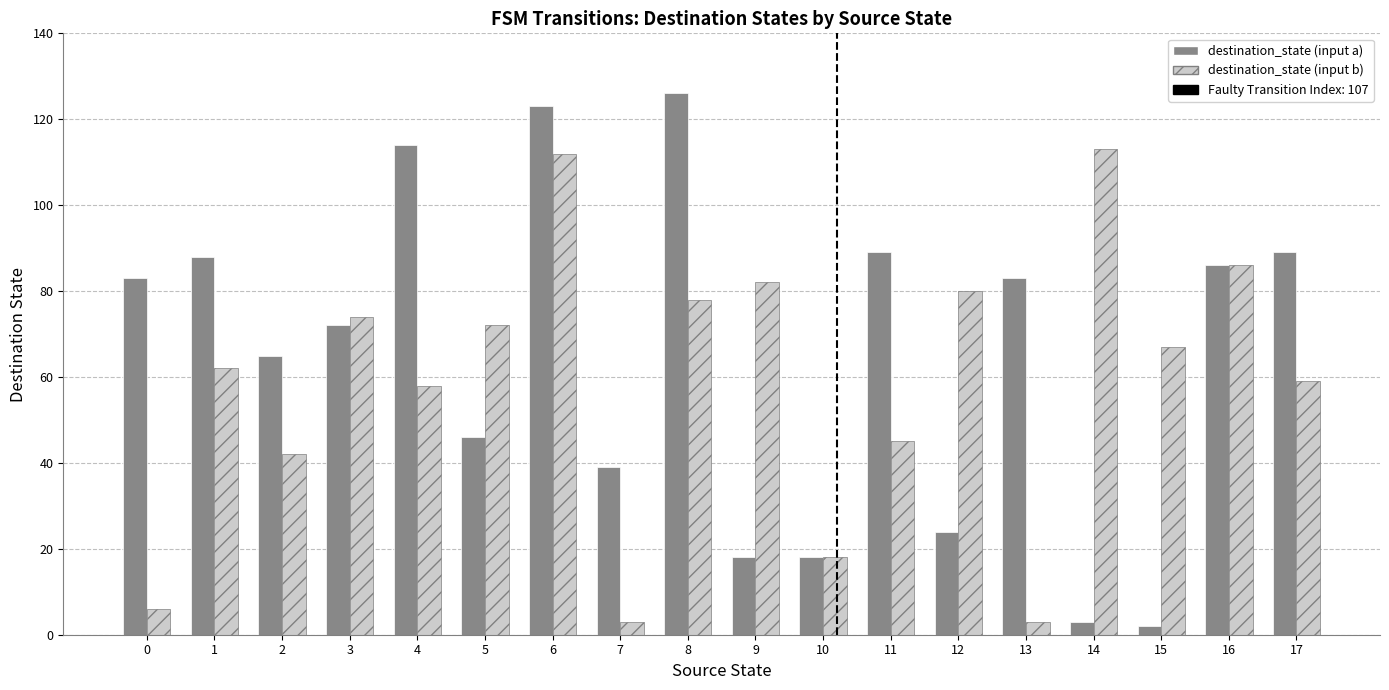

Which series has the largest total across all categories?

destination_state (input a)